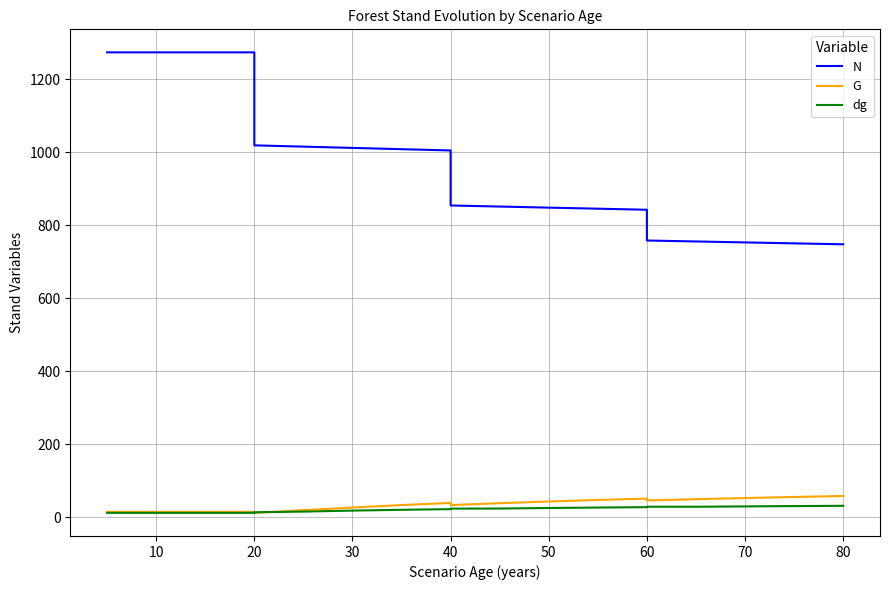

At how many categories does at least one series exceed 335?

20